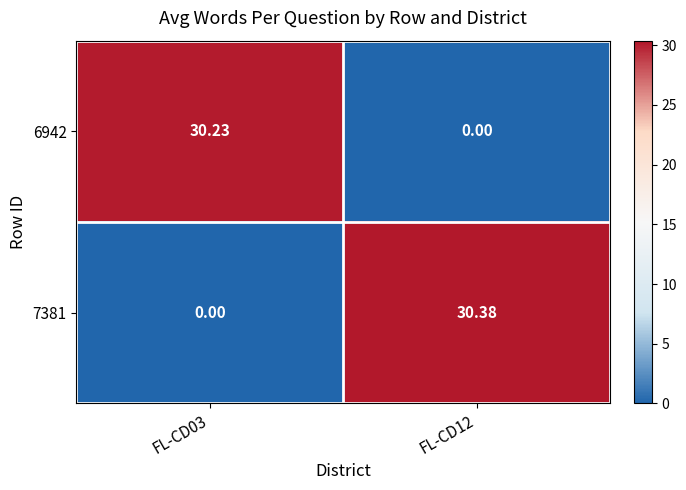

Which label corresponds to the largest value in the chart?

FL-CD12